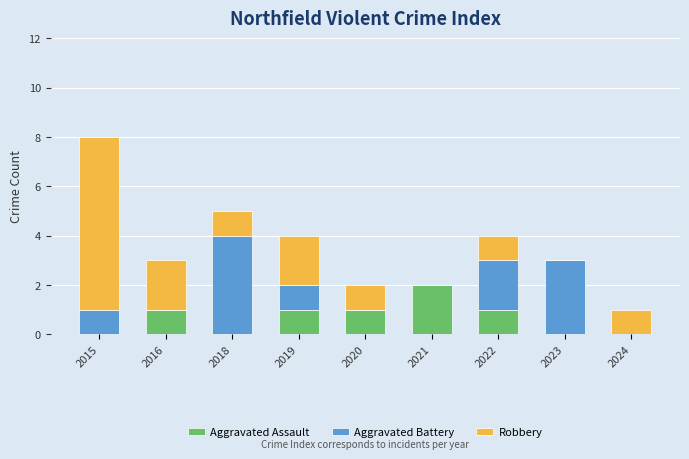

What is the total value across all series at 2019?

4